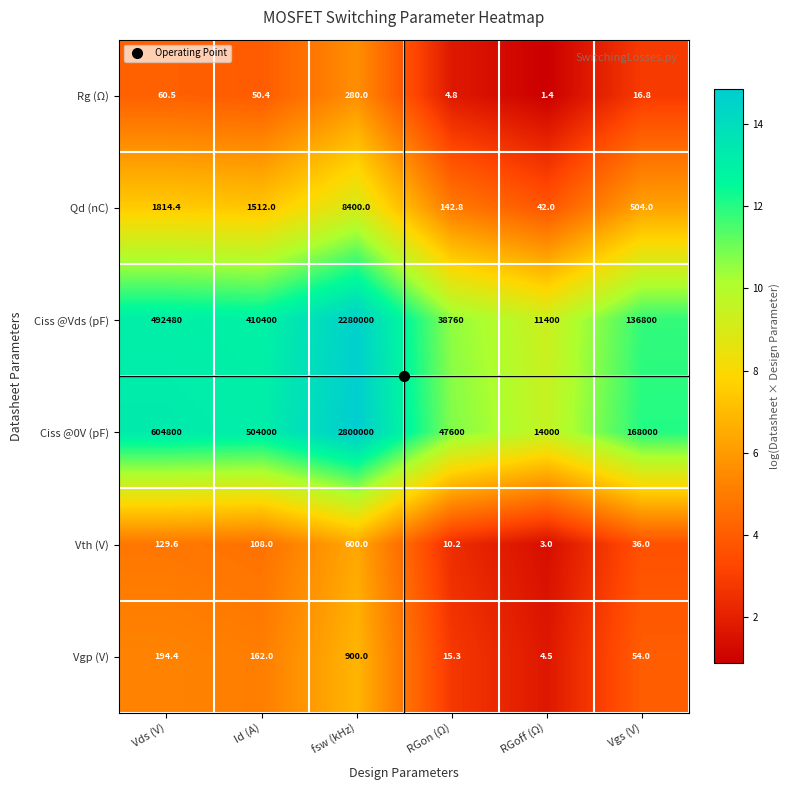

At Vgs (V), list the series in order from largest to smallest.

Ciss @0V (pF), Ciss @Vds (pF), Qd (nC), Vgp (V), Vth (V), Rg (Ω)